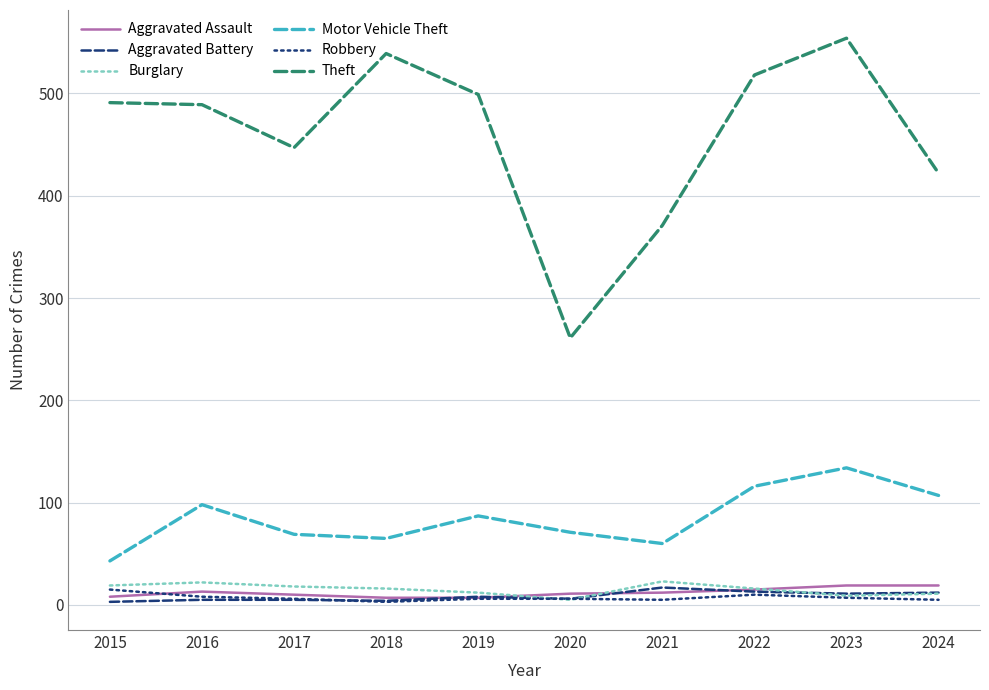

True or false: Theft and Burglary intersect in this chart.

False